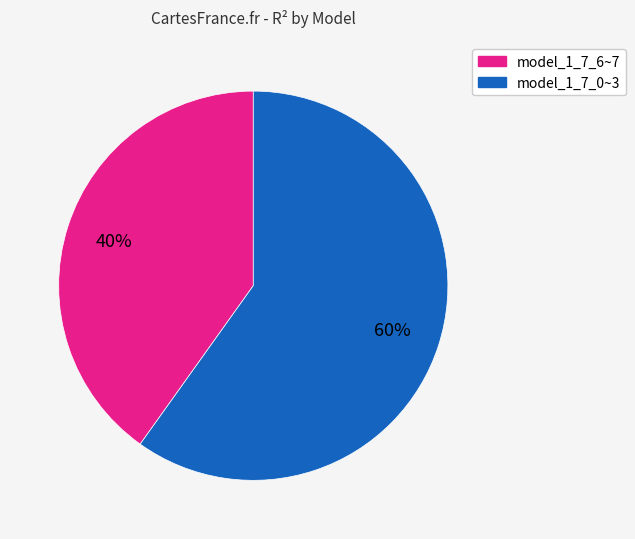

Is there a majority slice in this chart?

Yes